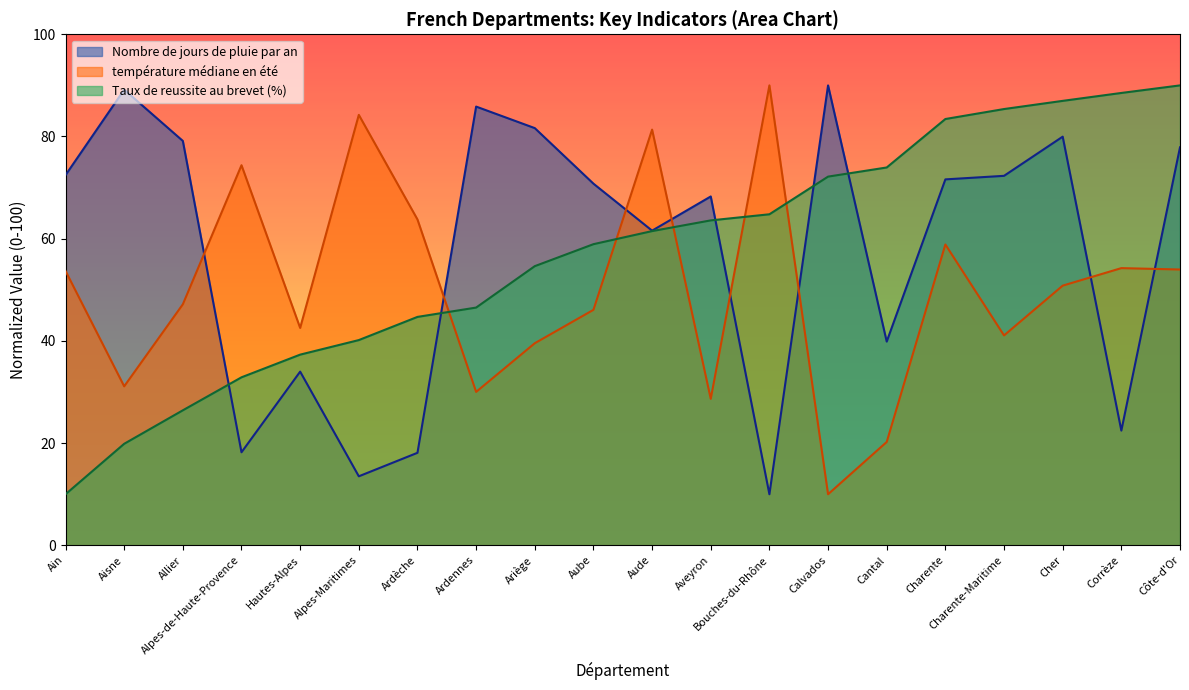

After their last crossing, which series has the higher values: Nombre de jours de pluie par an or température médiane en été?

Nombre de jours de pluie par an